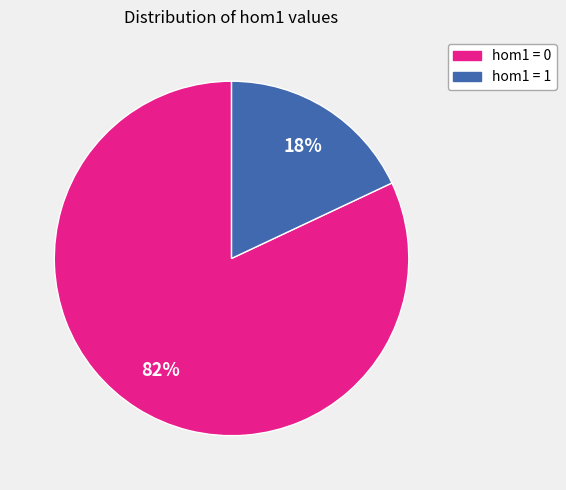

Is there a majority slice in this chart?

Yes